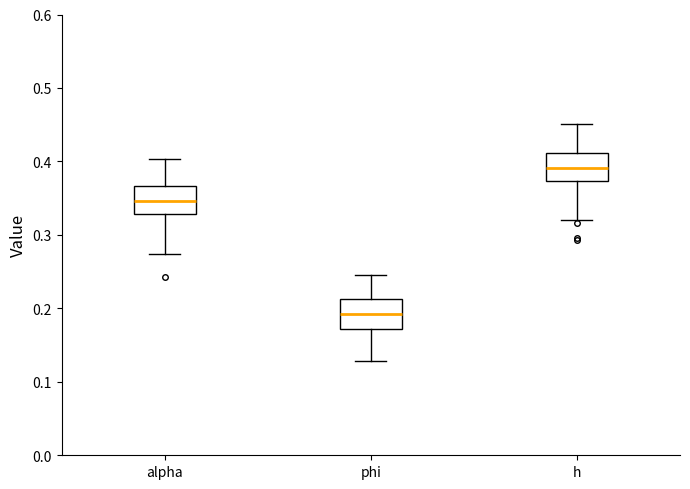

Reading left to right, transcribe this box plot: for each box, give where its median line is, the range the box spans, and where its two whiskers end, as read against the y-axis. The values are not printed on the chart, so give them approximately, as read against the axis.

alpha: median 0.35, box 0.33 to 0.37, whiskers 0.27 to 0.40
phi: median 0.19, box 0.17 to 0.21, whiskers 0.13 to 0.25
h: median 0.39, box 0.37 to 0.41, whiskers 0.32 to 0.45